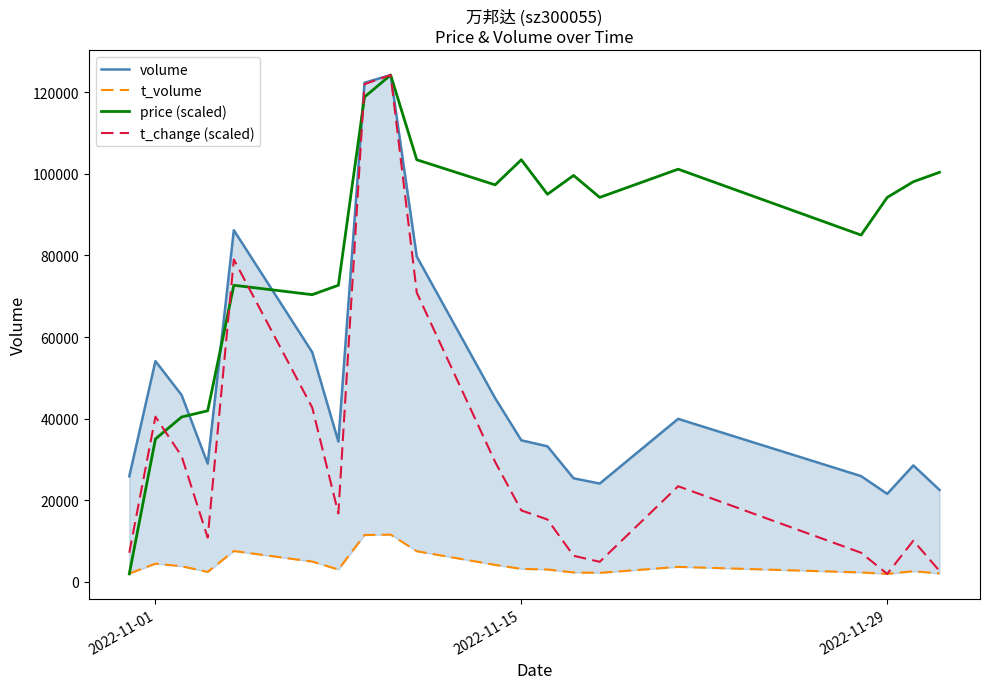

What is the maximum value shown in the chart?

124199.0